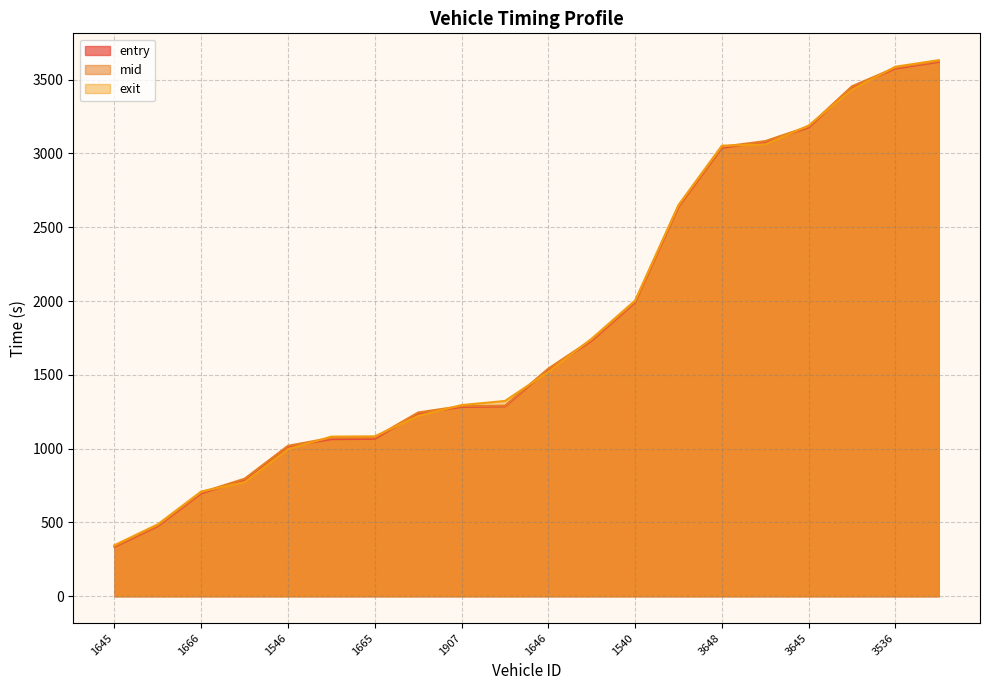

What is the highest value of the mid series?

3626.2